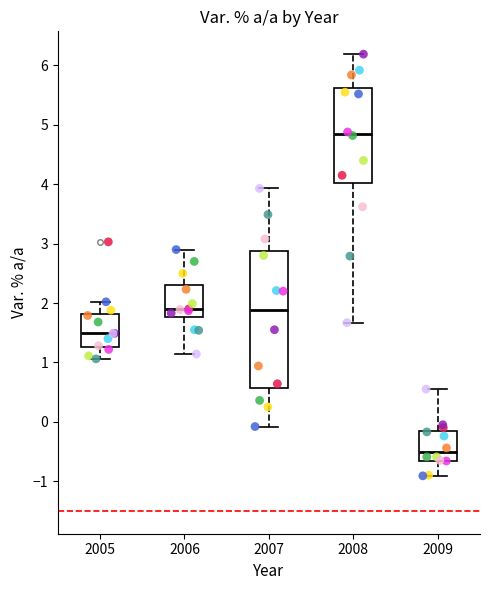

Reading left to right, transcribe this box plot: for each box, give where its median line is, the range the box spans, and where its two whiskers end, as read against the y-axis. The values are not printed on the chart, so give them approximately, as read against the axis.

2005: median 1.5, box 1.3 to 1.8, whiskers 1.1 to 2.0
2006: median 1.9, box 1.8 to 2.3, whiskers 1.1 to 2.9
2007: median 1.9, box 0.6 to 2.9, whiskers -0.1 to 3.9
2008: median 4.9, box 4.0 to 5.6, whiskers 1.7 to 6.2
2009: median -0.5, box -0.7 to -0.2, whiskers -0.9 to 0.6